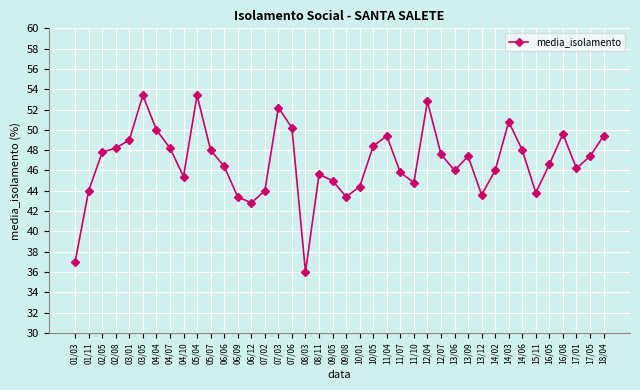

The value at 02/08 is 48.2. True or false?

True